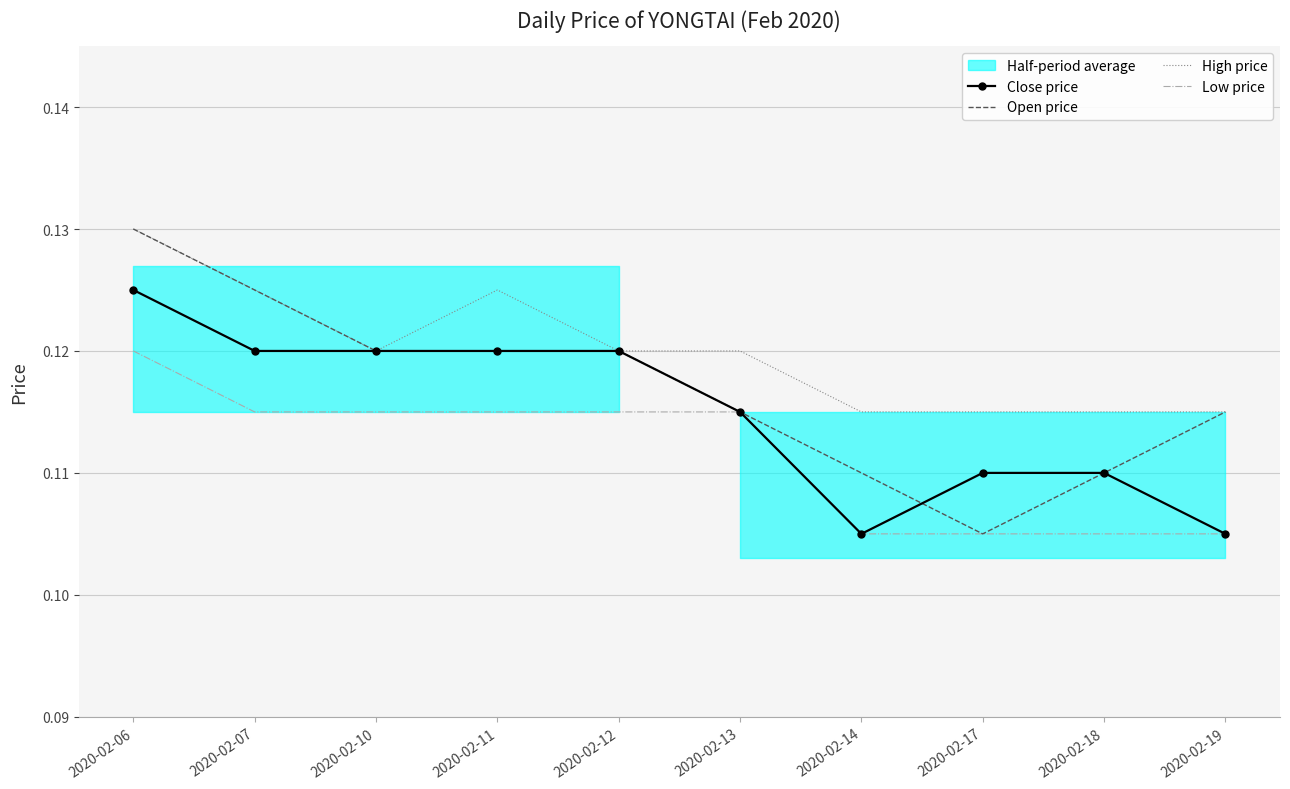

What is the total value across all series at 2020-02-18?

0.4